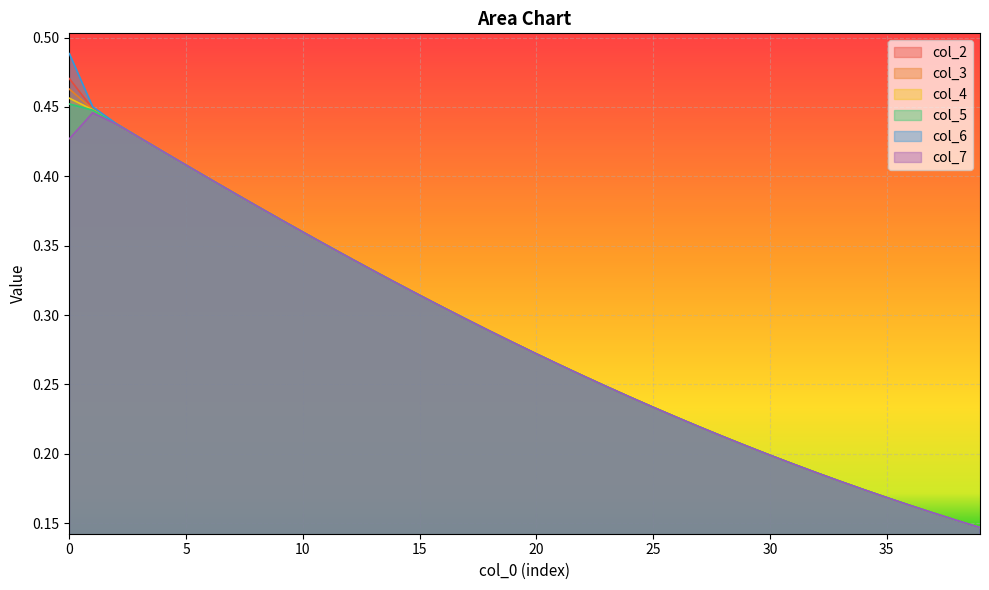

What is the lowest value of the col_4 series?

0.1